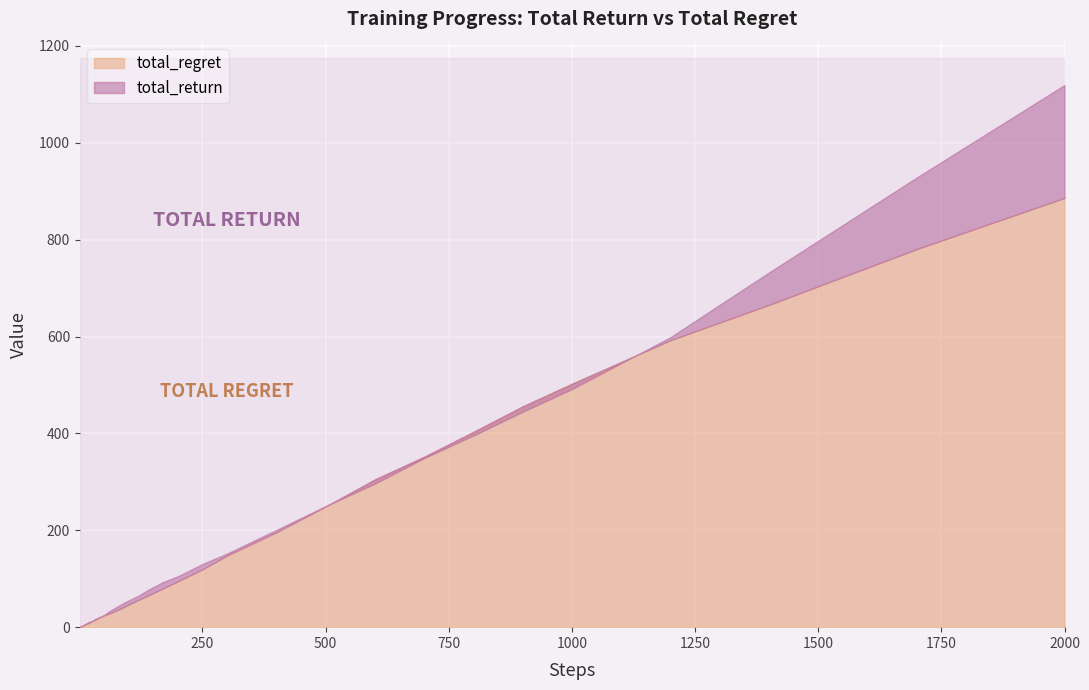

How many lines are shown in the chart?

2